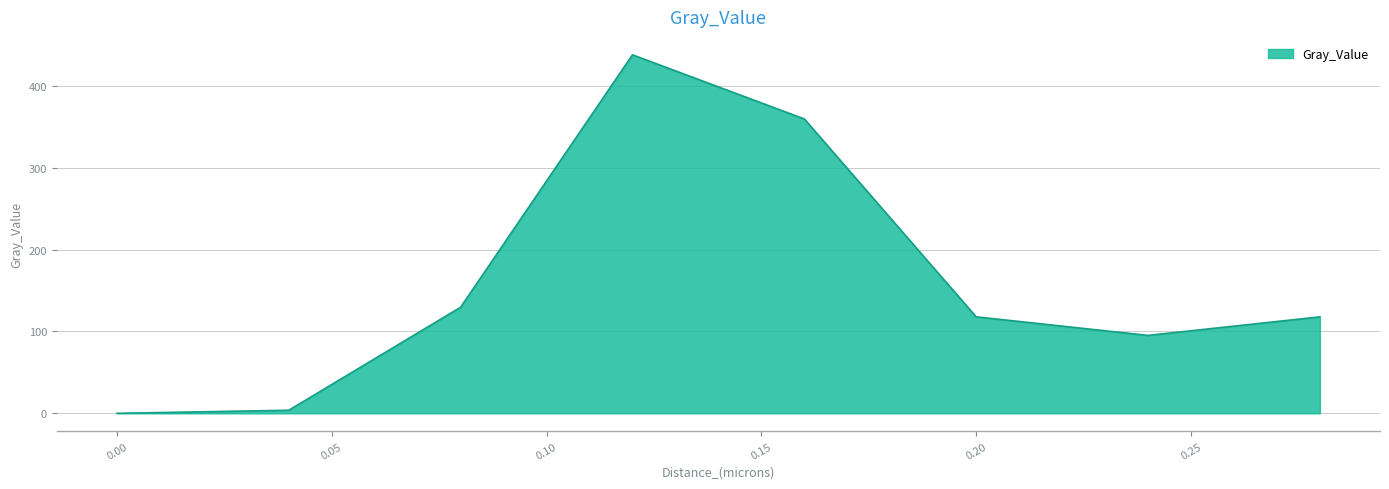

True or false: the data has more than 0 interior local peaks.

True